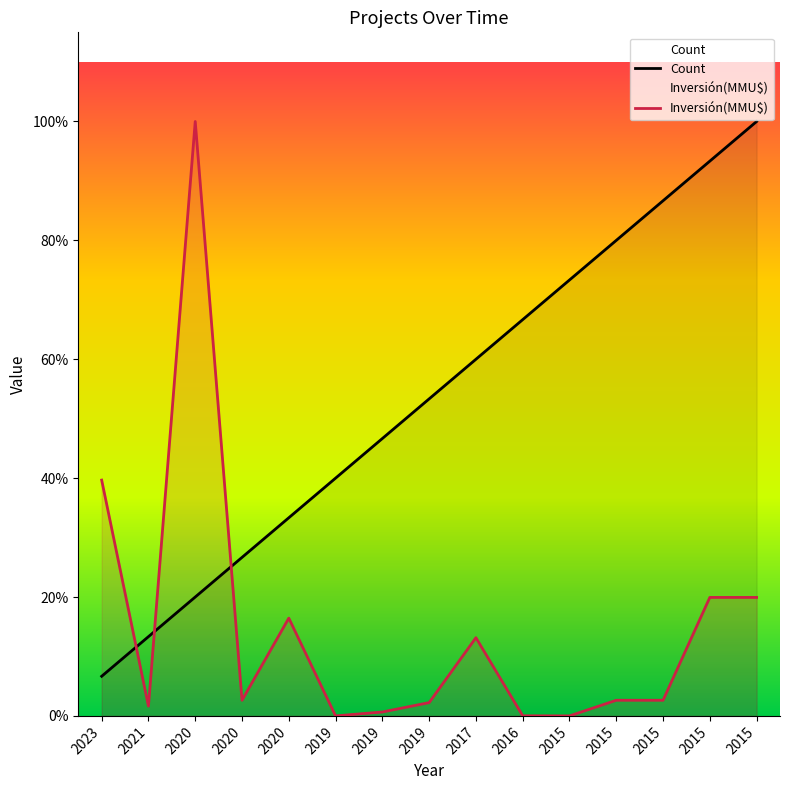

What are all the series names shown in the legend?

Count, Inversión(MMU$)